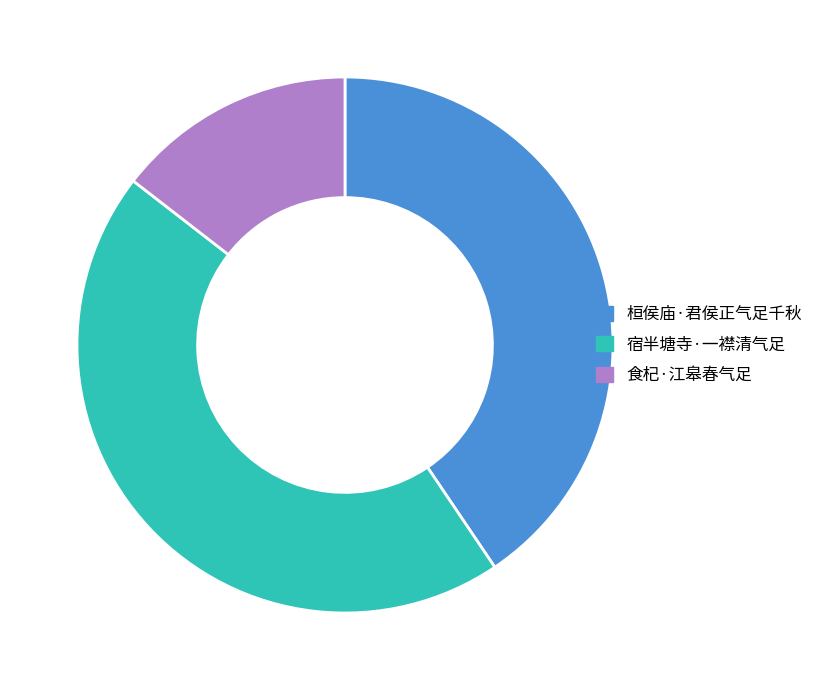

Rank the categories by value from highest to lowest.

宿半塘寺·一襟清气足, 桓侯庙·君侯正气足千秋, 食杞·江皋春气足